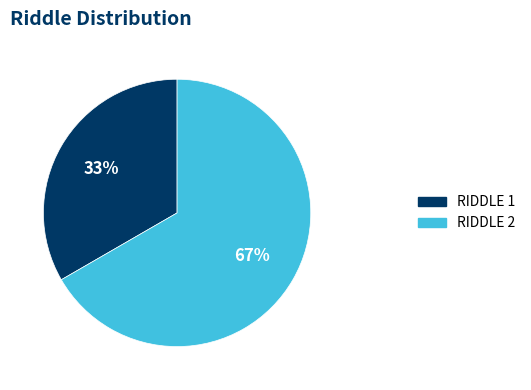

Rank the categories by value from highest to lowest.

RIDDLE 2, RIDDLE 1